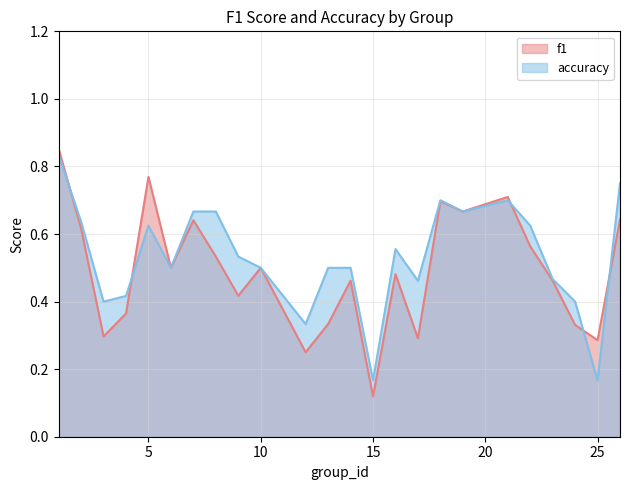

Which series has the widest spread of values?

f1